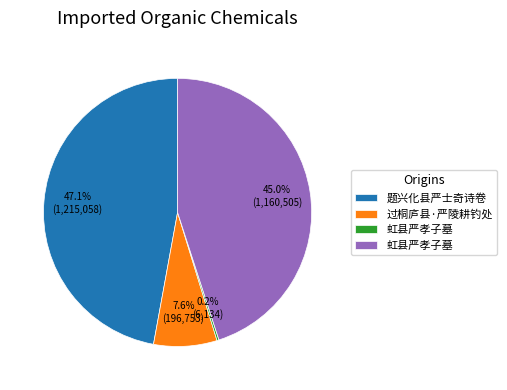

Is there any slice that represents more than half of the pie?

No